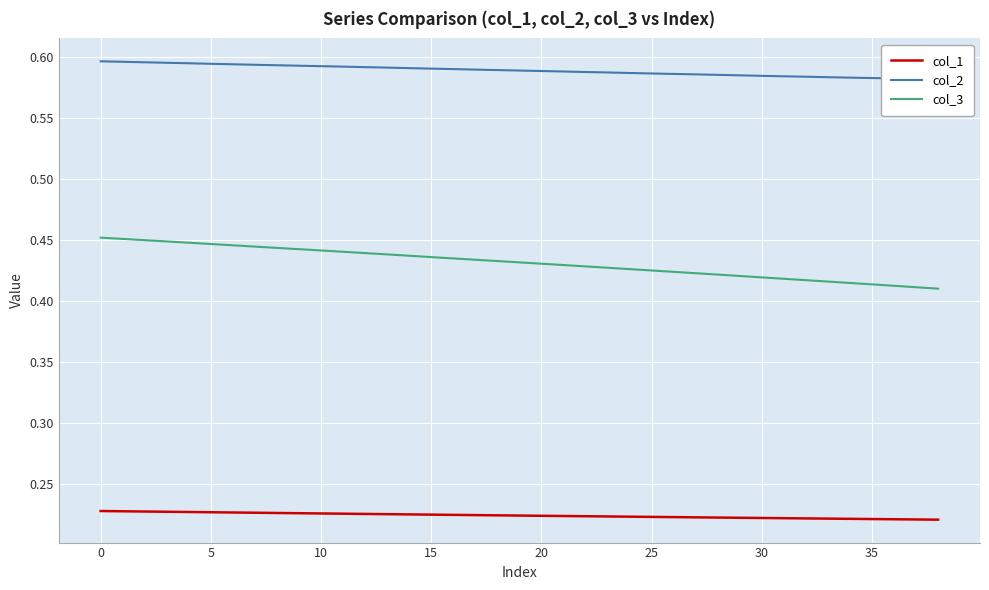

Does the chart display data point markers on the line(s)?

No